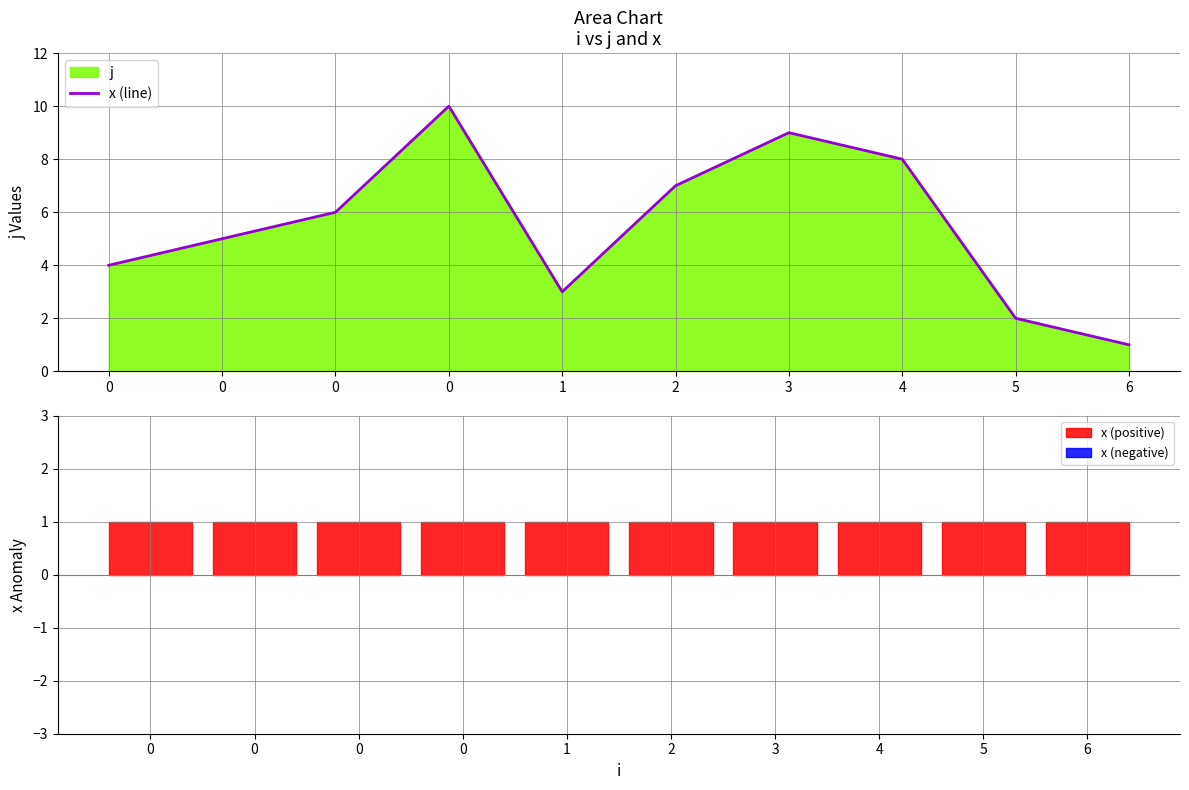

The chart shows a value of 10 at 0. True or false?

True